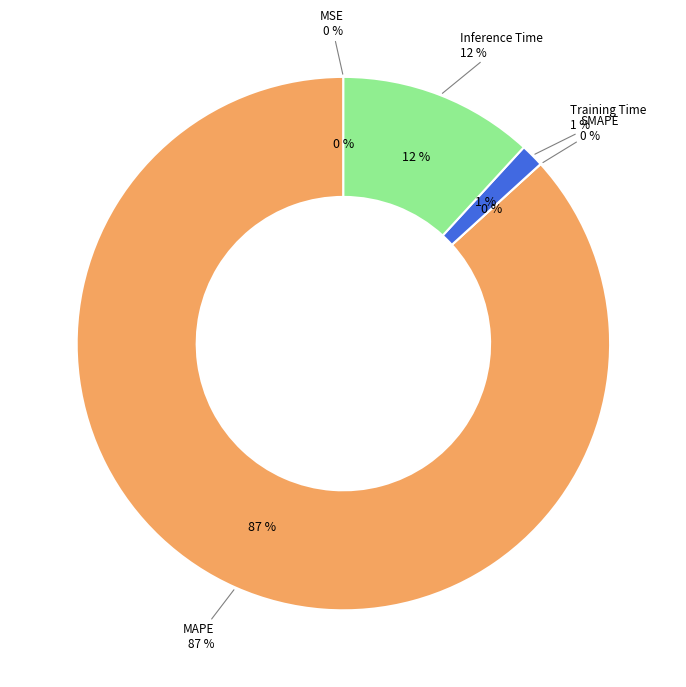

What percentage is NOT represented by Inference Time?

88.2%